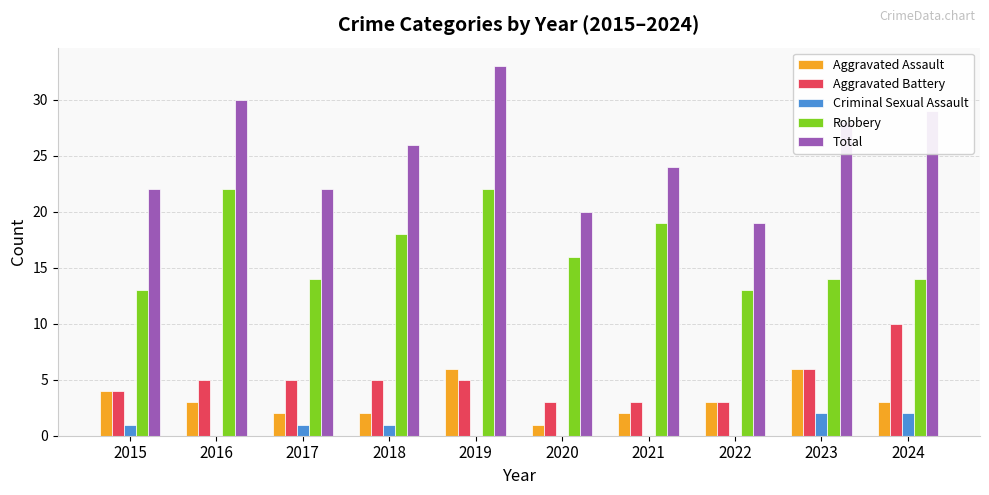

What is the highest value of the Robbery series?

22